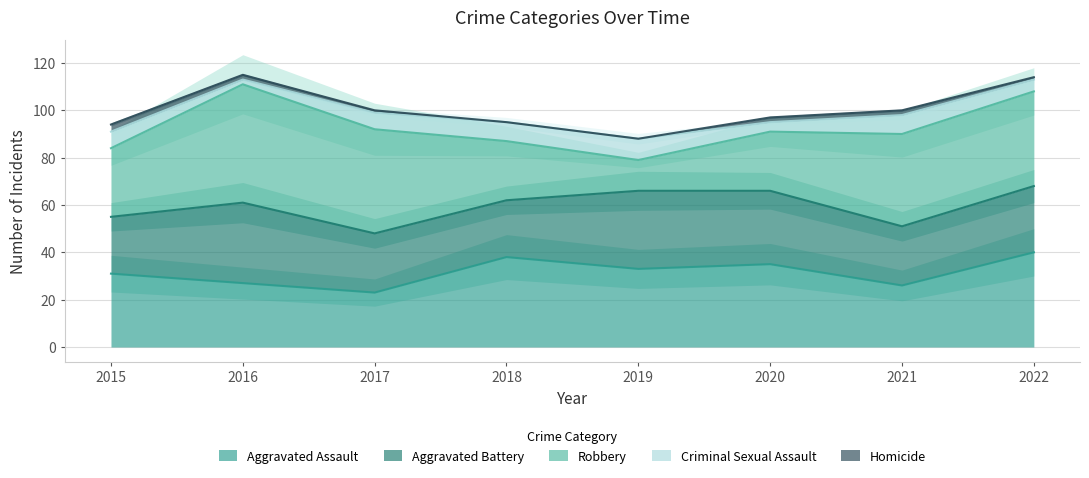

The Aggravated Battery series shows 39 at 2021. True or false?

False